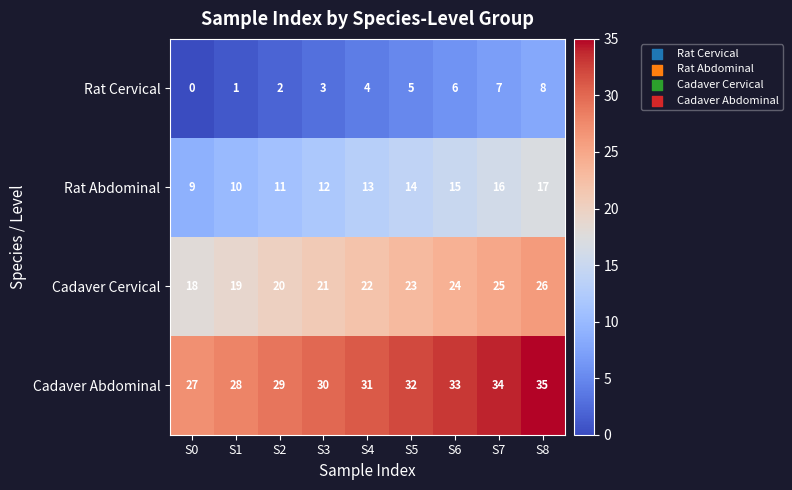

Where is Cadaver Abdominal nearest to the value 31?

S4